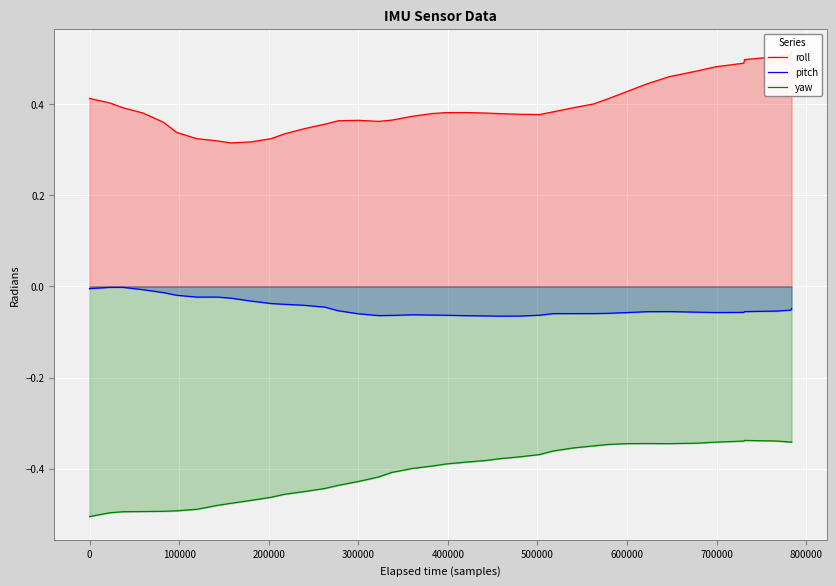

True or false: pitch and yaw cross at least once.

False